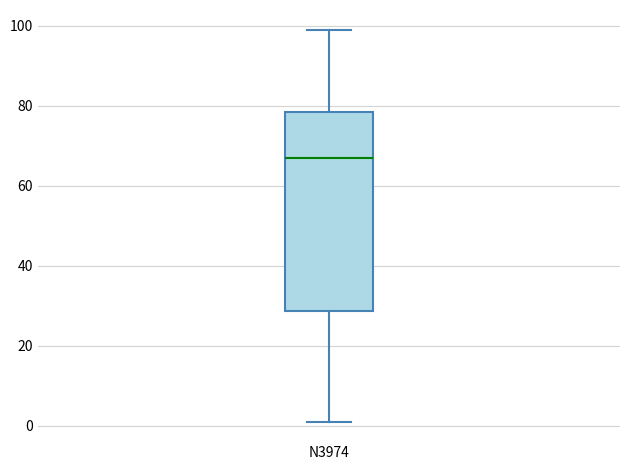

Where is the upper edge of the box for N3974 on the y-axis? The values are not printed on the chart, so give them approximately, as read against the axis.

78